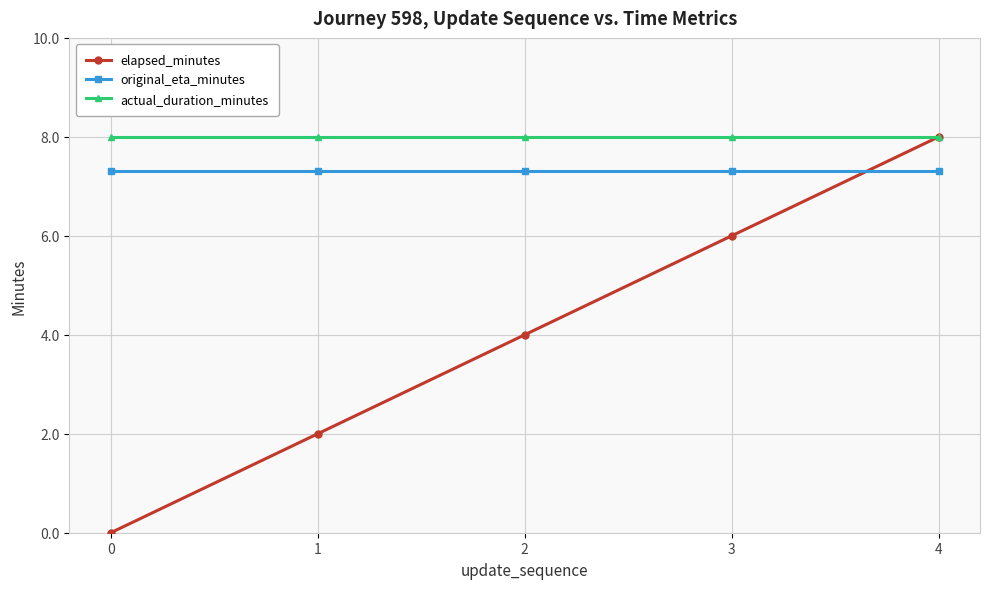

Reading right to left, extract all data points from this chart.

elapsed_minutes: 8.0	6.0	4.0	2.0	0.0
original_eta_minutes: 7.3	7.3	7.3	7.3	7.3
actual_duration_minutes: 8.0	8.0	8.0	8.0	8.0